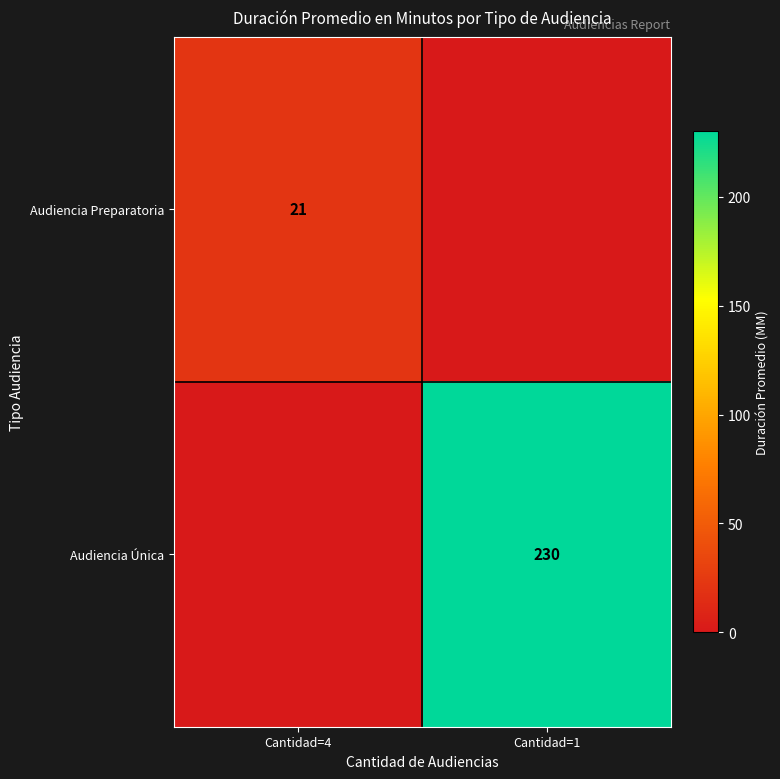

True or false: Audiencia Preparatoria has a value of 21 at Cantidad=4.

True